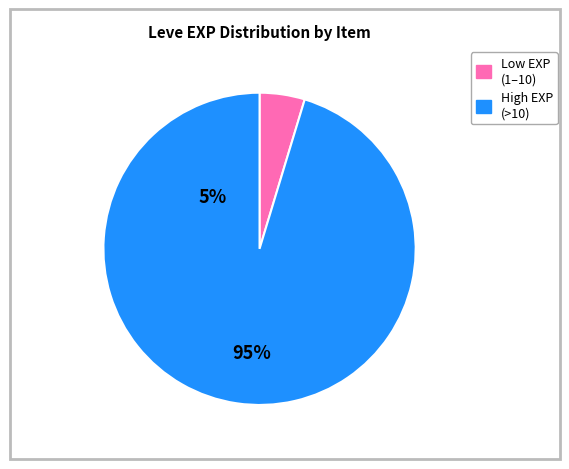

Is there a majority slice in this chart?

Yes